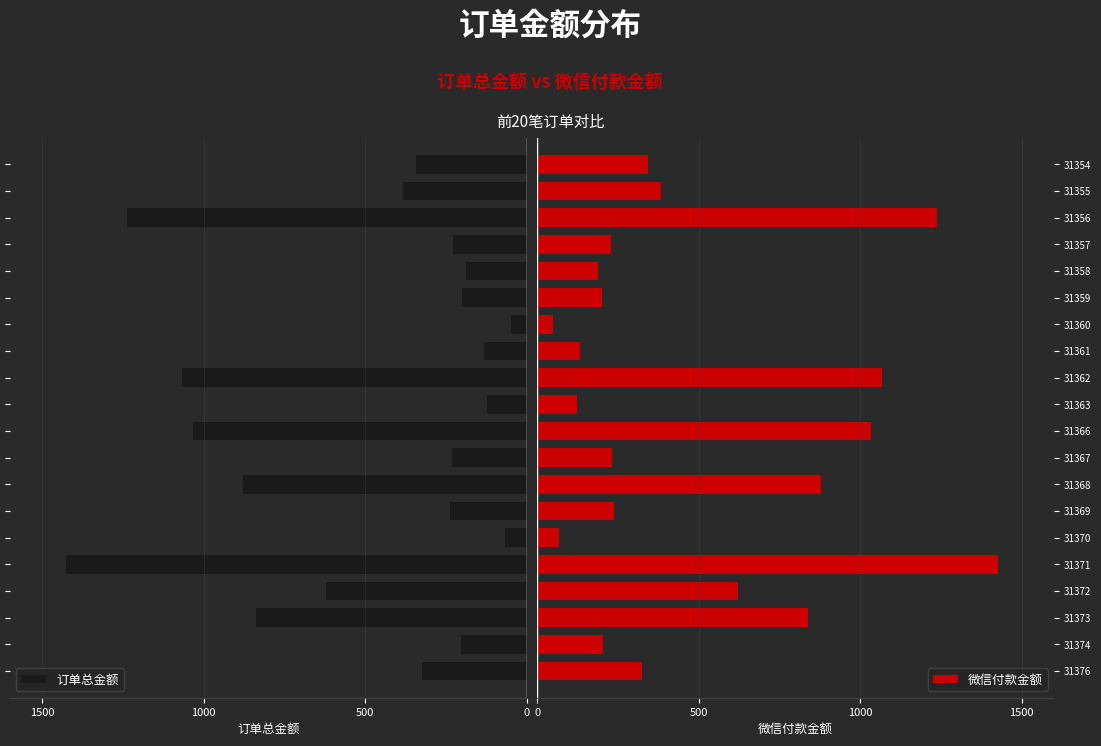

Is it true that 微信付款金额 equals 276 at 31372?

False